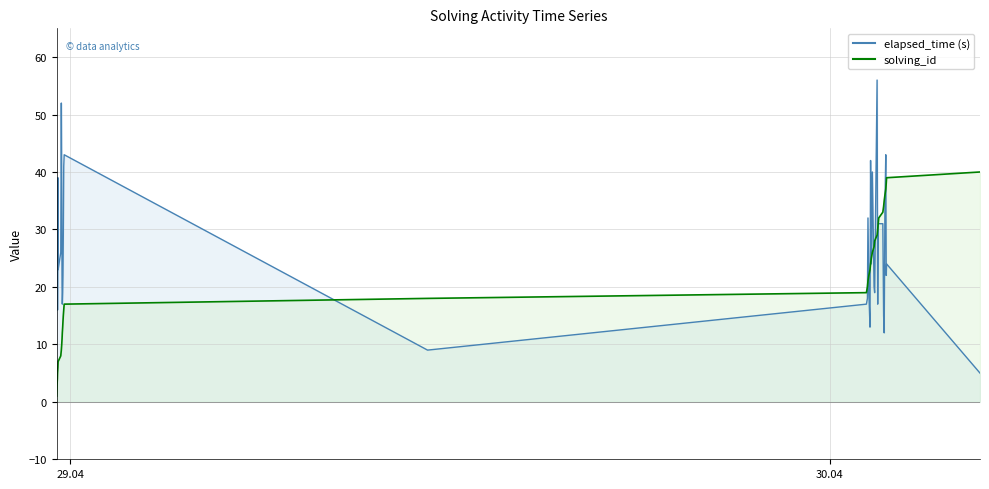

What is the greatest value displayed?

56